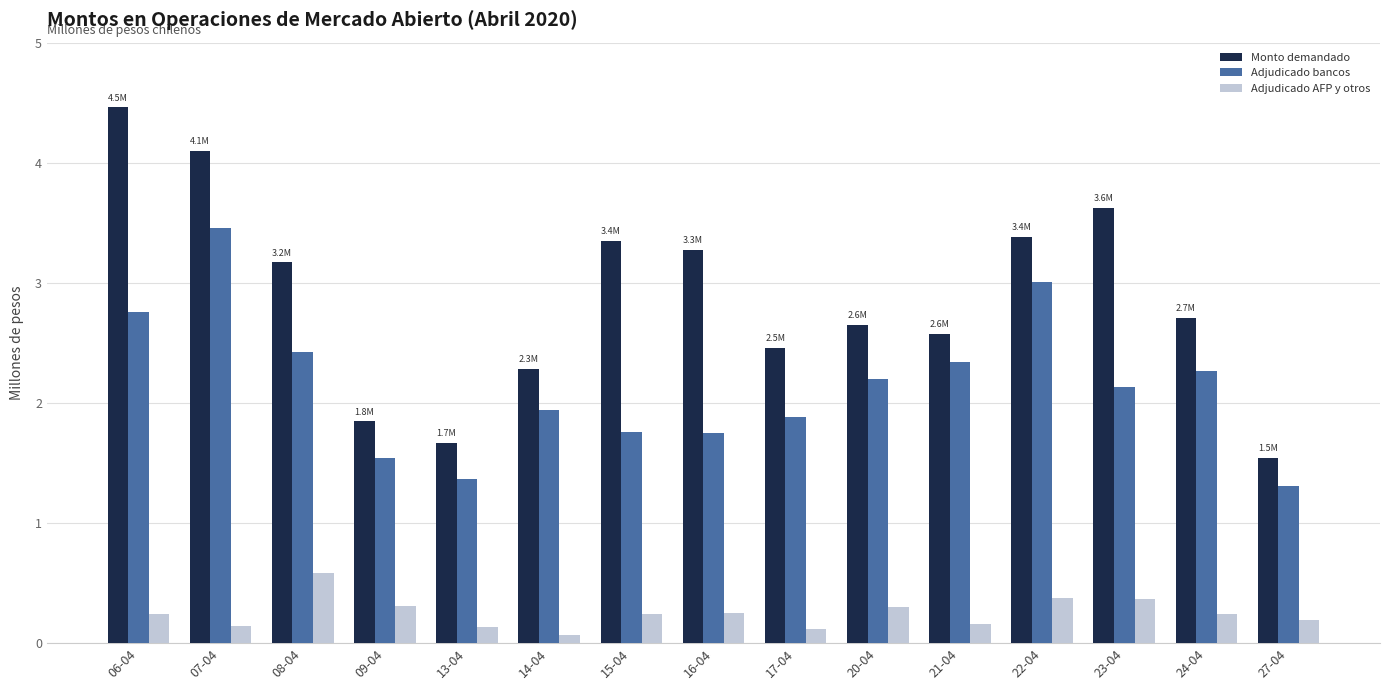

Which series changed the most between 09-04 and 24-04?

Monto demandado